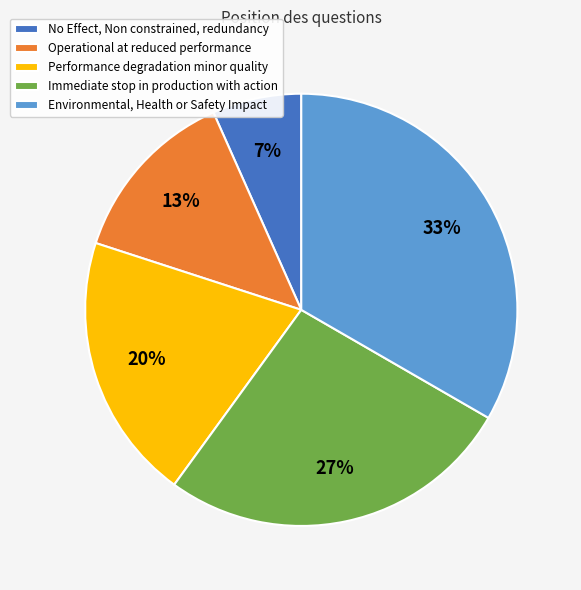

To the nearest percent, what is the average slice percentage?

20%